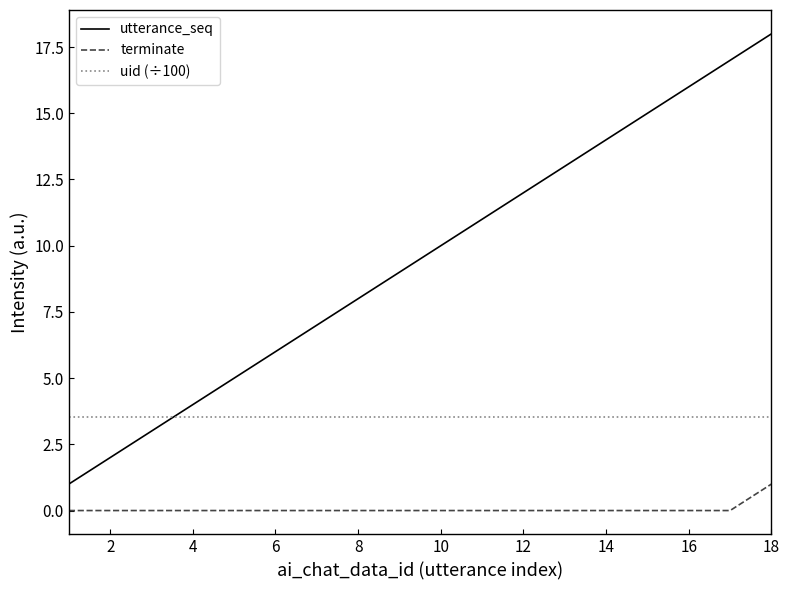

True or false: utterance_seq and terminate intersect in this chart.

False